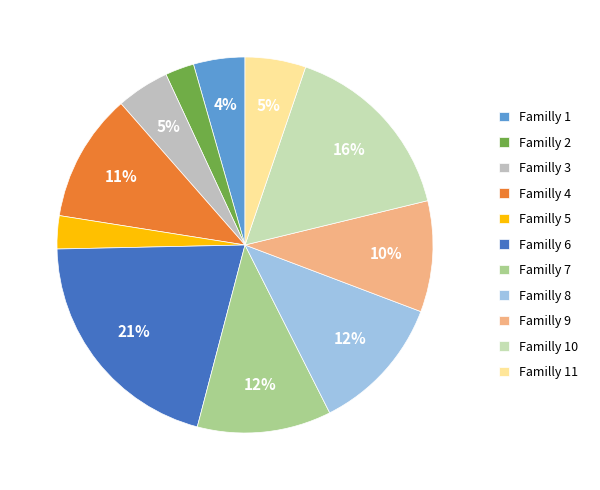

How many slices are in this pie chart?

11